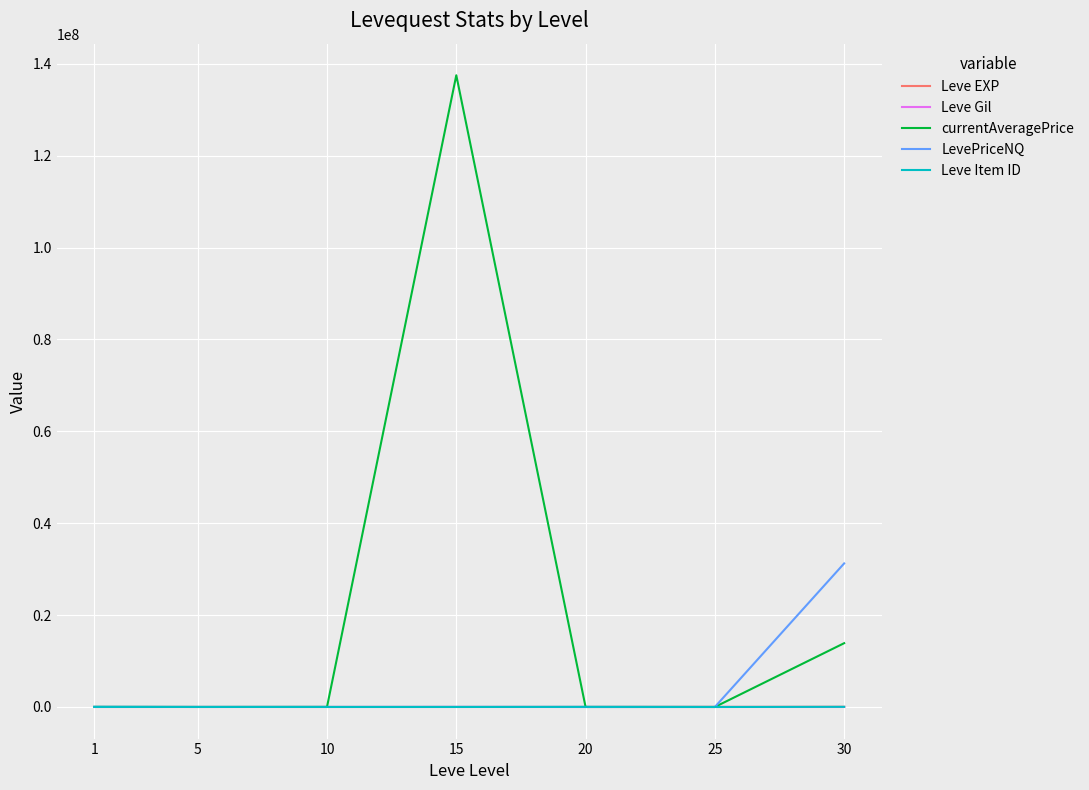

What is the difference between the LevePriceNQ values at 5 and 10?

8748